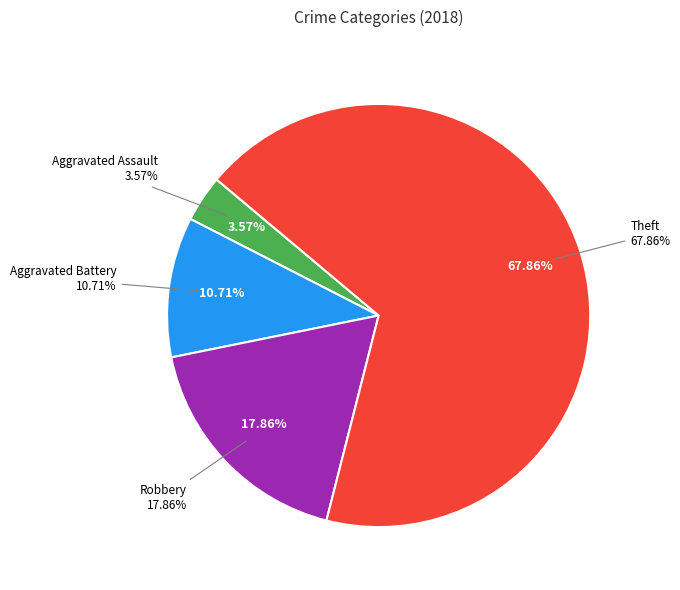

To the nearest percent, what portion does Aggravated Battery represent?

11%